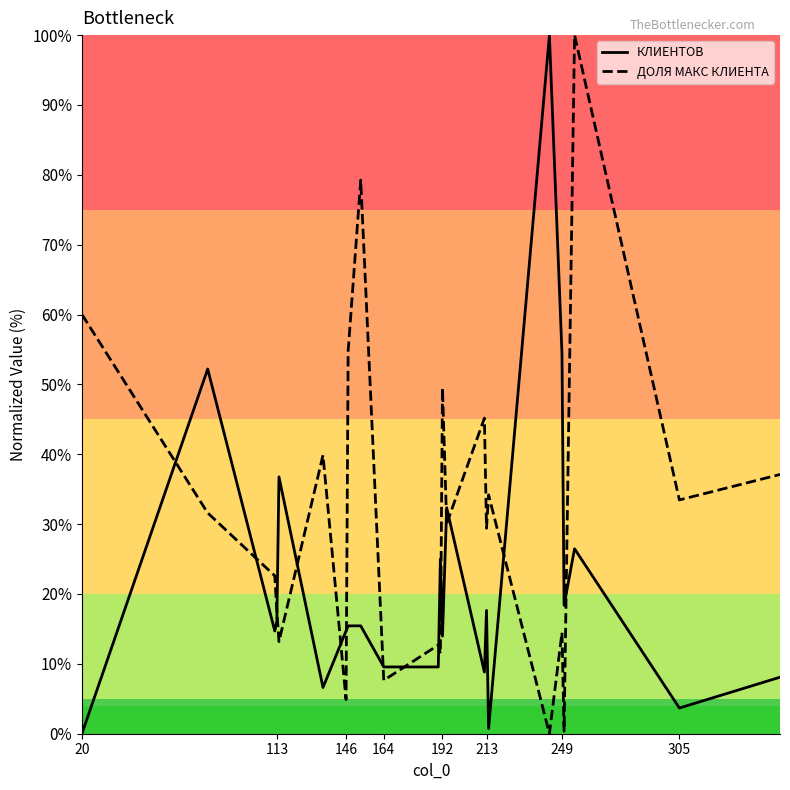

Rank the series at 213 from highest to lowest value.

ДОЛЯ МАКС КЛИЕНТА, КЛИЕНТОВ